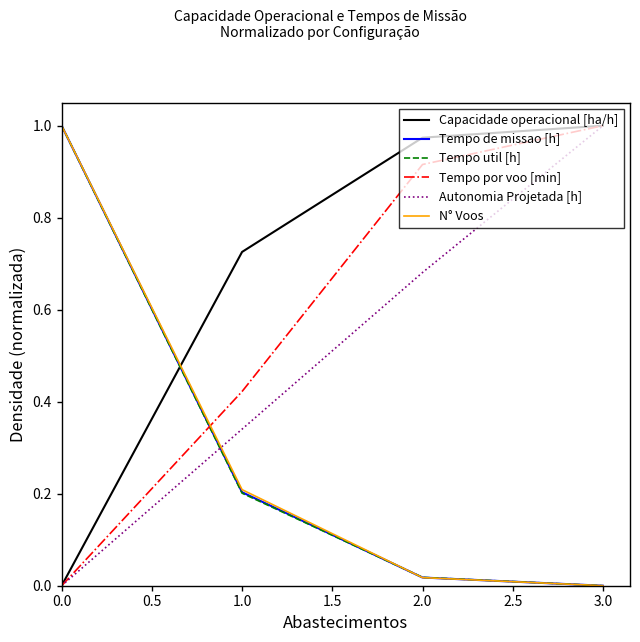

What is the average value of the Tempo por voo [min] series?

0.6